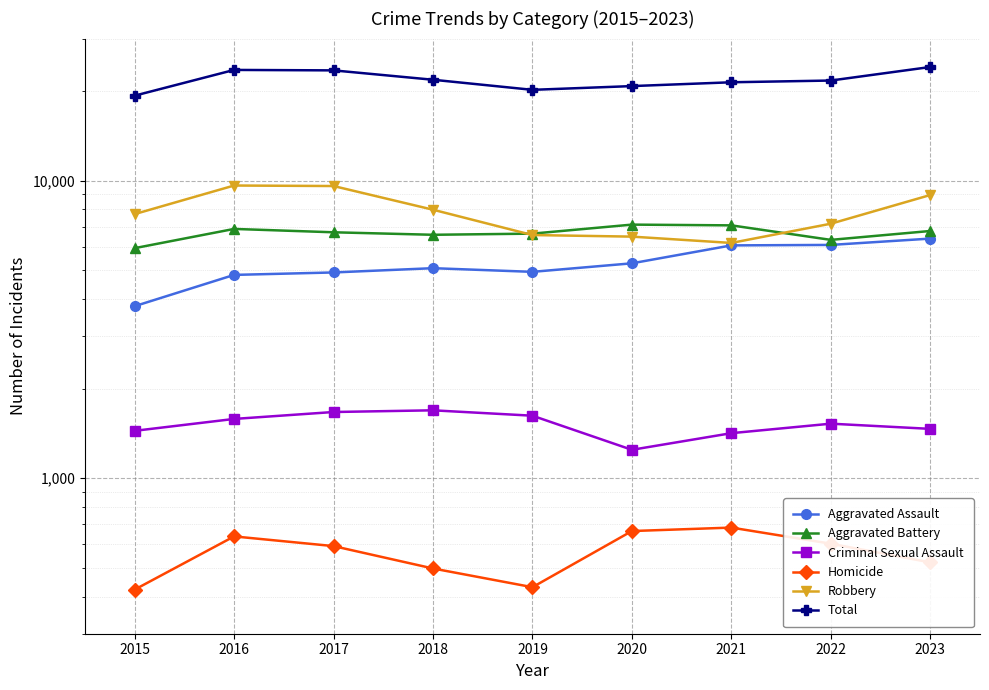

Where is Homicide nearest to the value 552?

2023